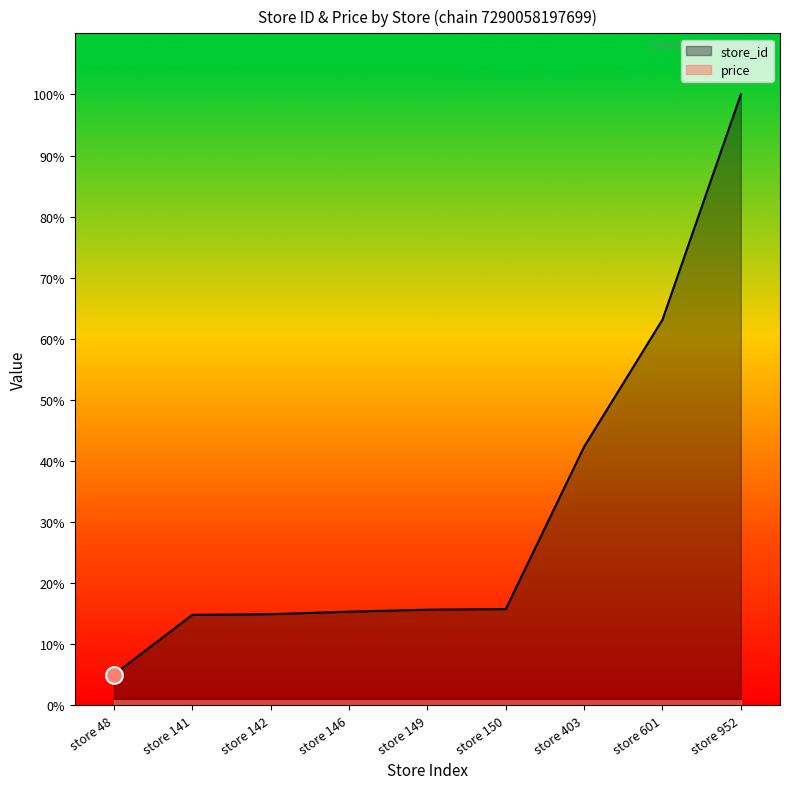

Rank the categories by value from highest to lowest.

store 952, store 601, store 403, store 150, store 149, store 146, store 142, store 141, store 48